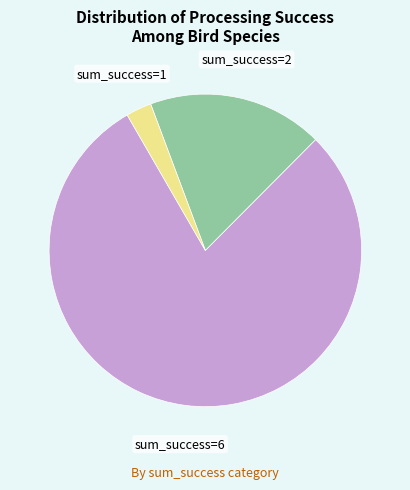

Is there any slice that represents more than half of the pie?

Yes